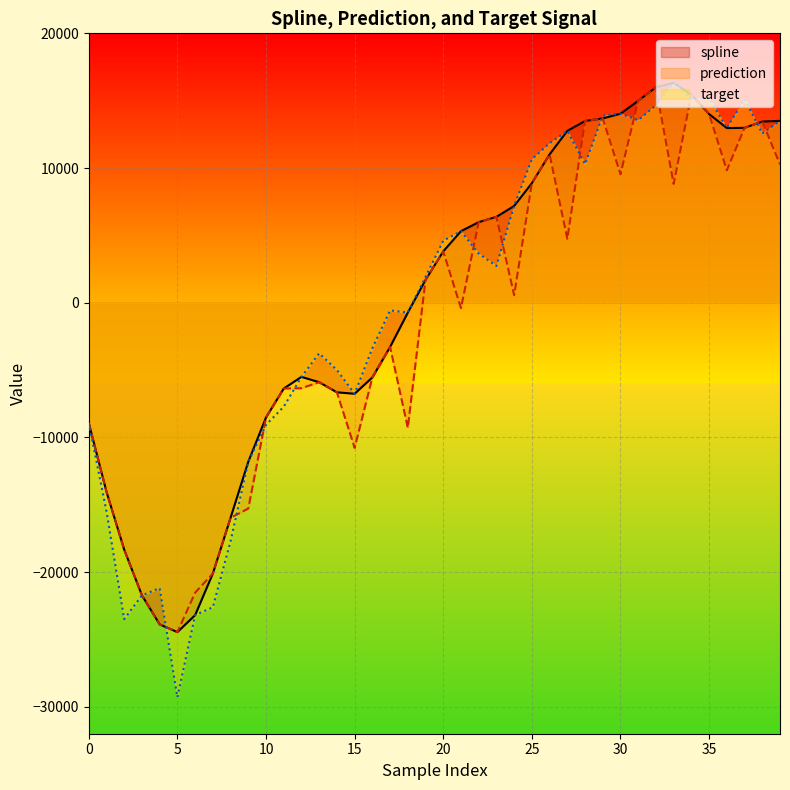

True or false: prediction and spline cross at least once.

False